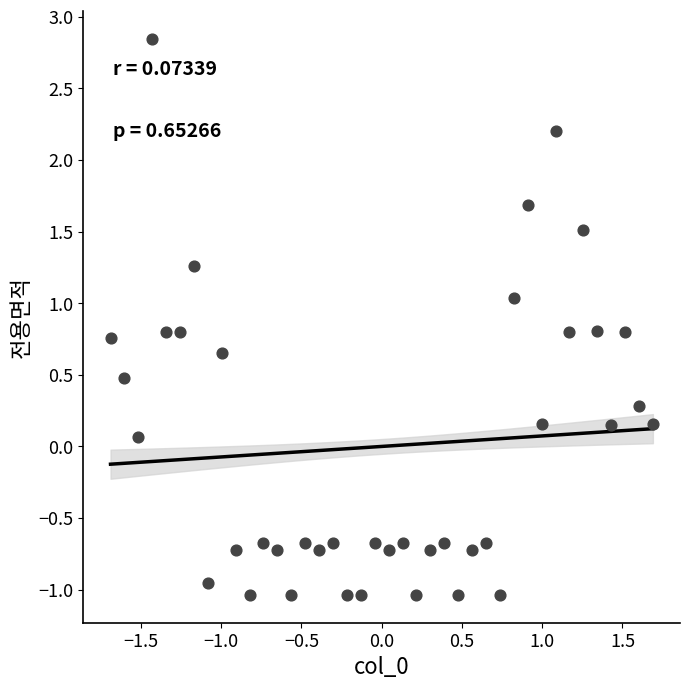

What is the range of Y values (max minus min)?

3.9